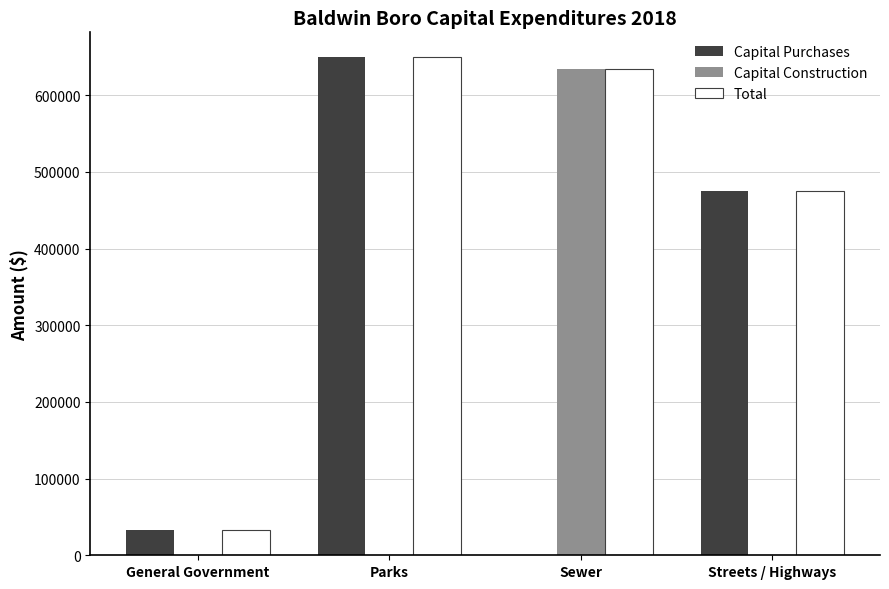

Which series has the widest spread of values?

Capital Purchases